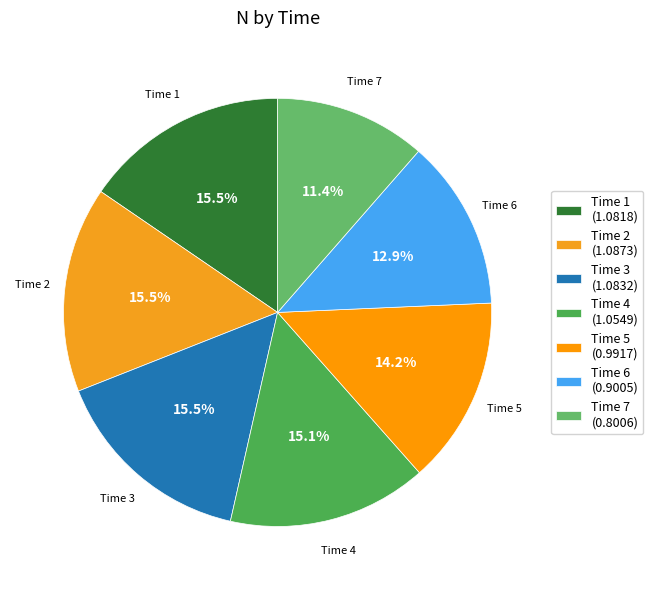

Which slice is the smallest?

Time 7